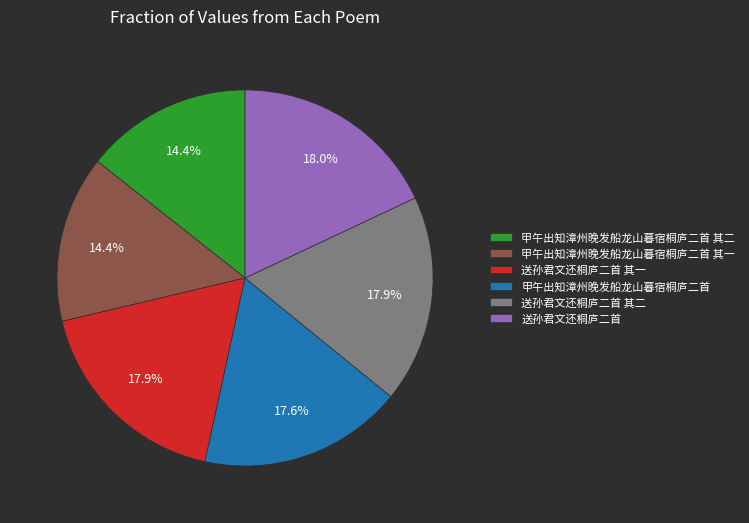

To the nearest percent, what is the average slice percentage?

17%